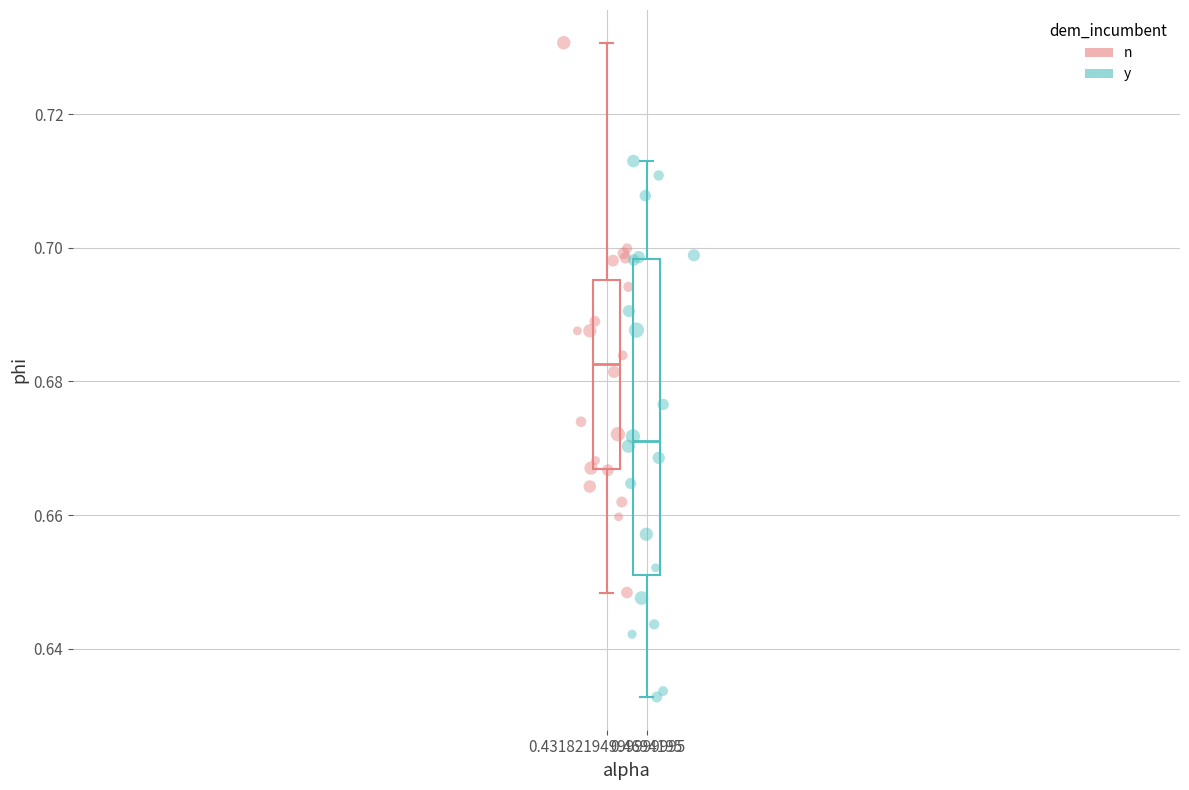

Which series reaches the maximum Y coordinate?

n